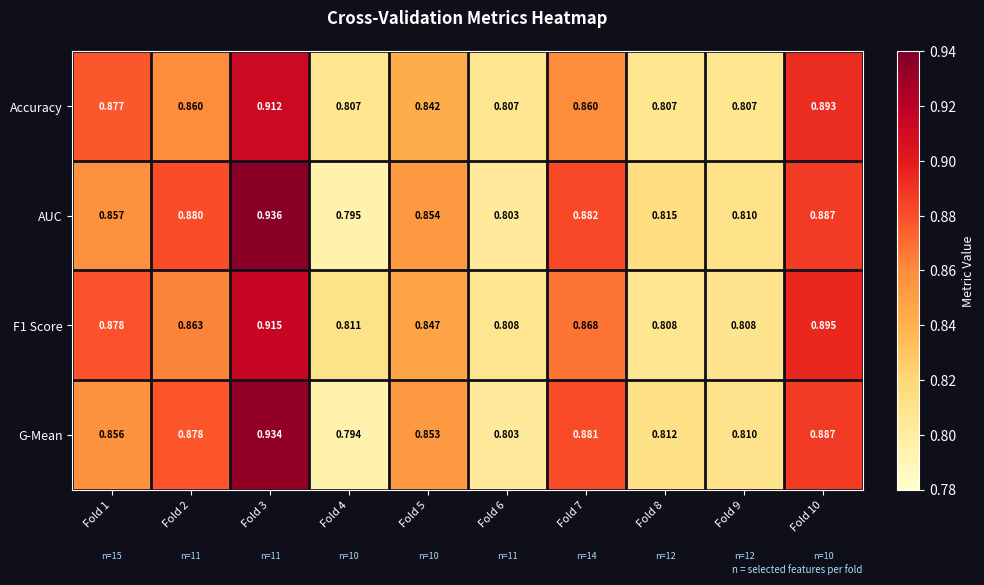

Between Fold 4 and Fold 10, which series saw the biggest shift?

G-Mean